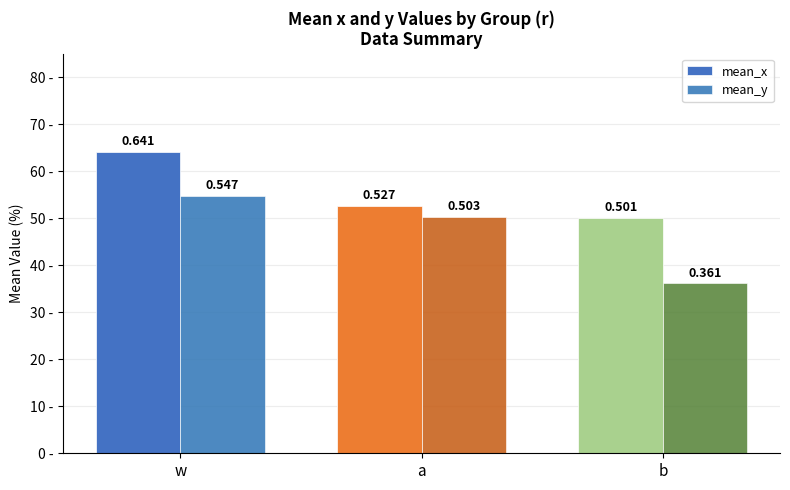

Does the chart contain stacked bars?

No